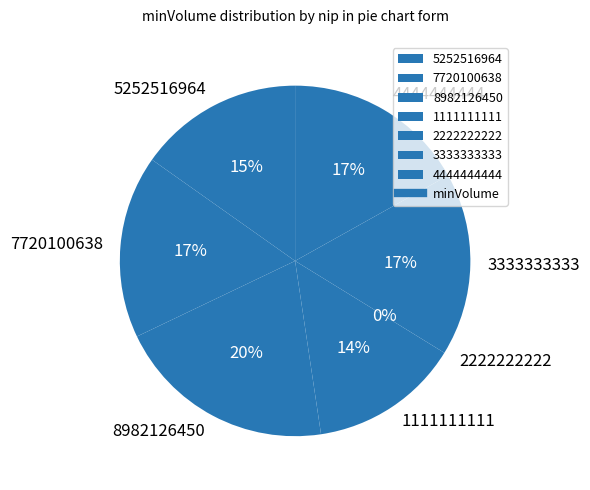

True or false: 1111111111 accounts for 14% of the total.

True